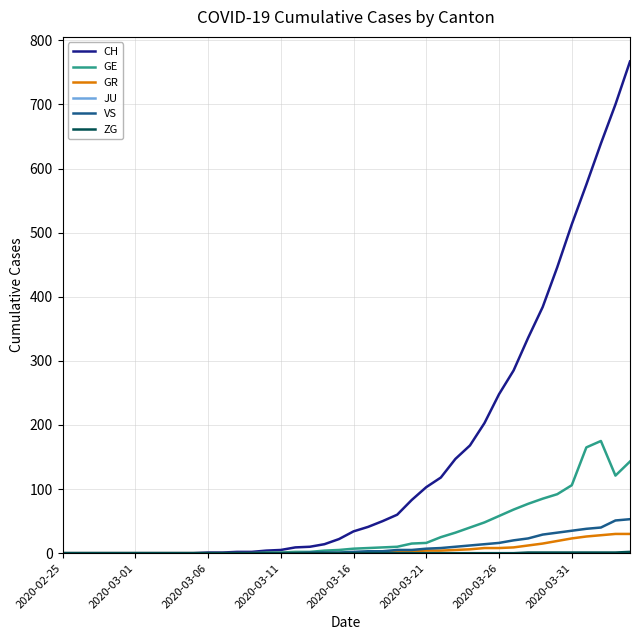

What is the greatest value displayed?

767